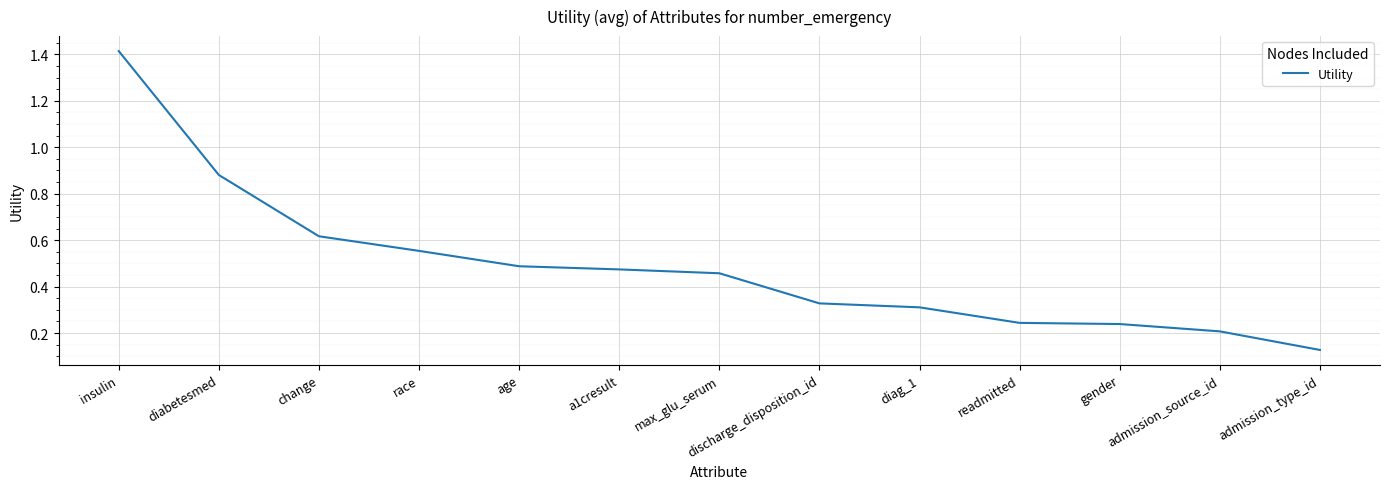

At which category does the chart reach its minimum across all series?

admission_type_id